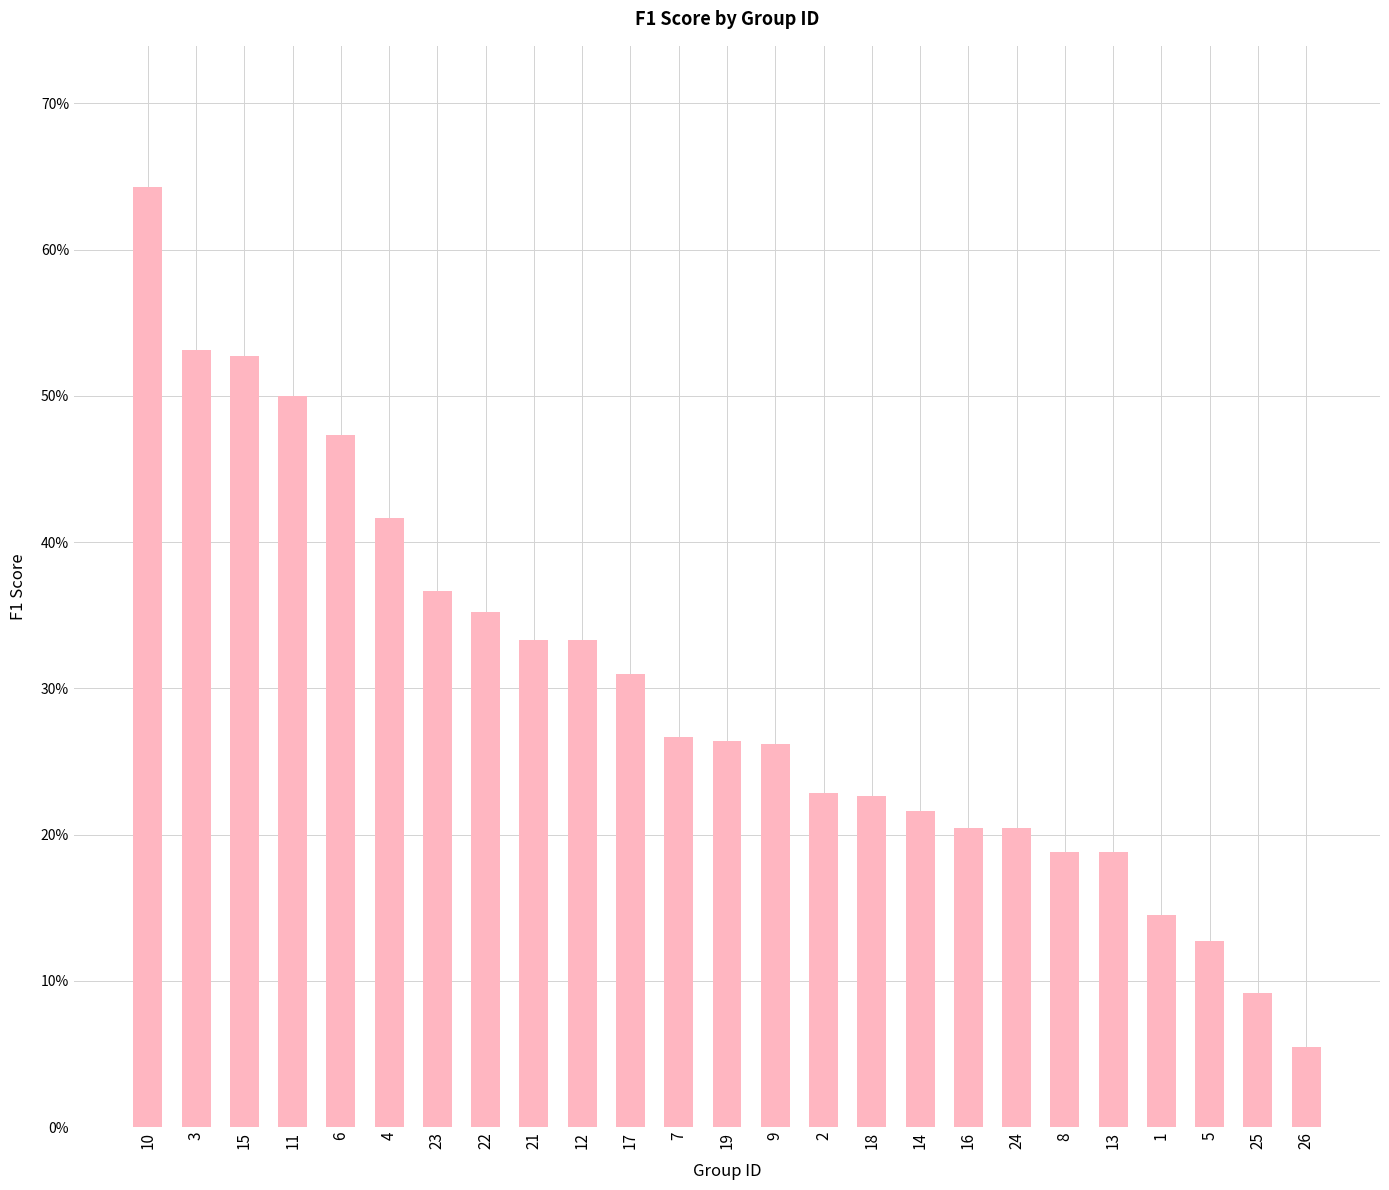

What is the smallest value displayed?

0.1